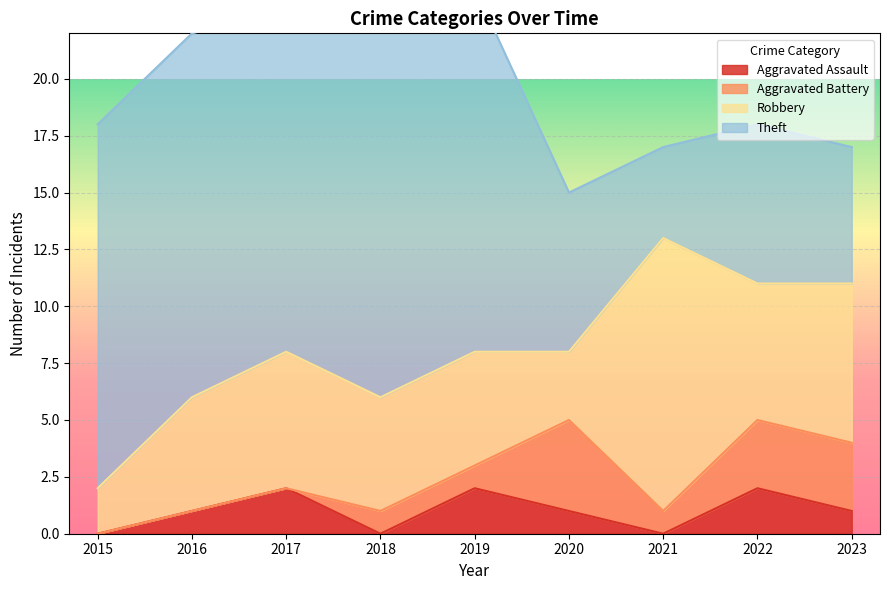

What is the highest value of the Aggravated Battery series?

4